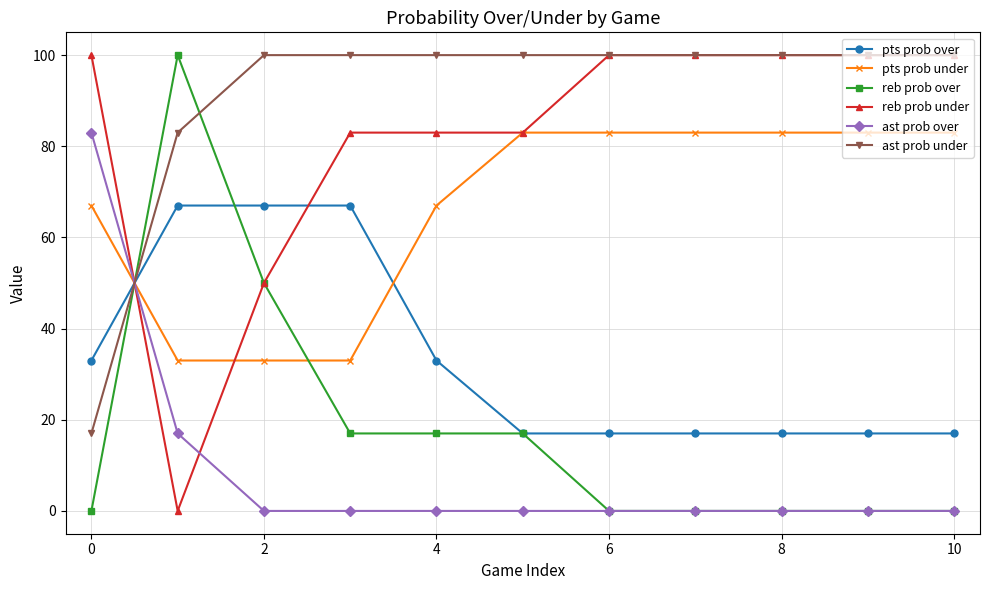

What is the average value of the pts prob under series?

66